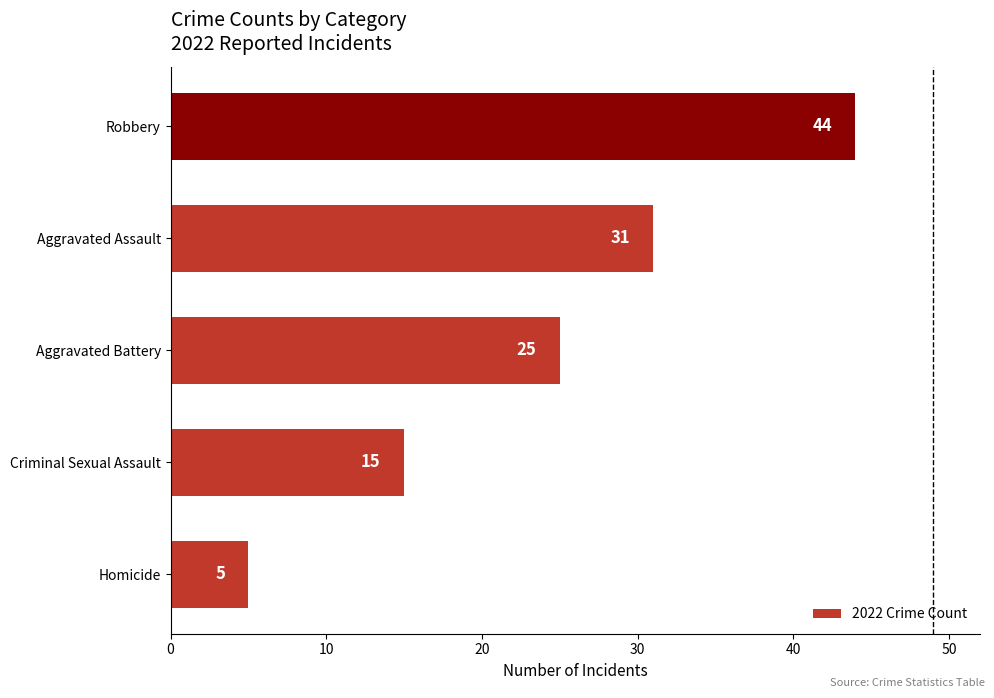

Is it true that the value at Robbery is 25?

False